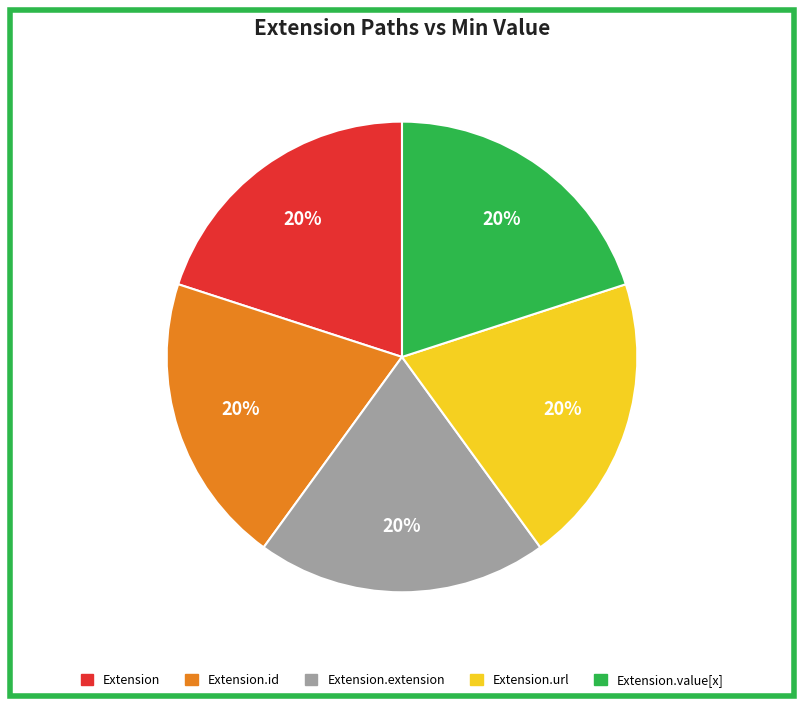

To the nearest percent, what is the average slice percentage?

20%